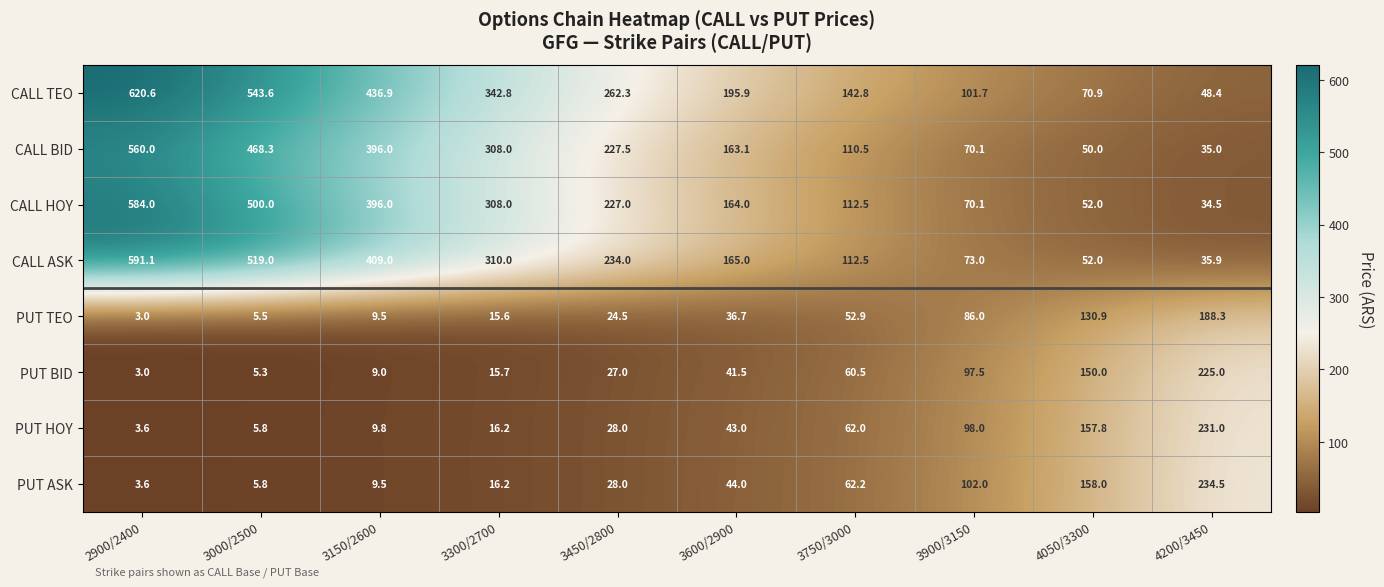

Which series has the largest range (max minus min)?

CALL TEO